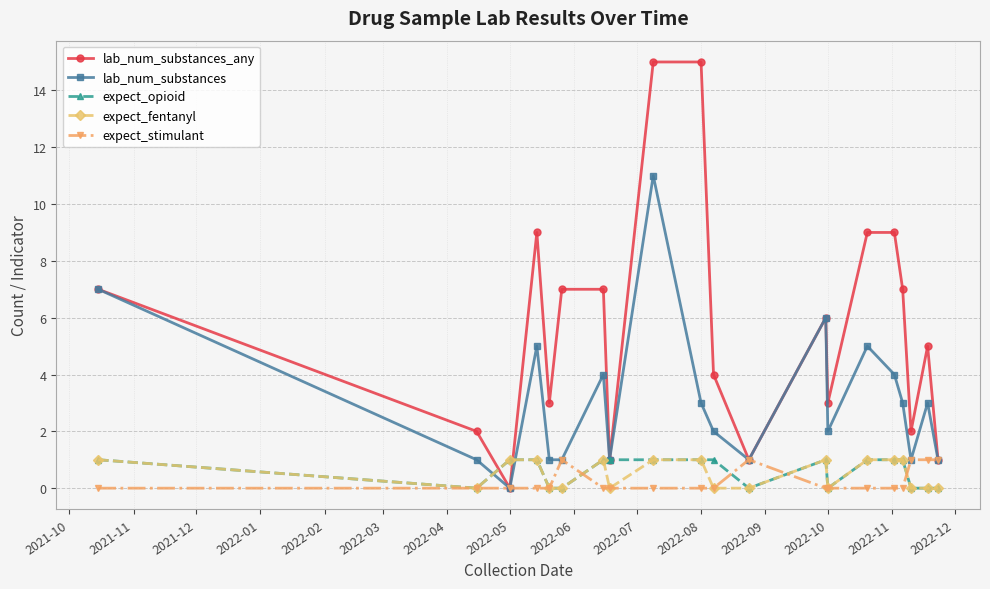

What is the value of the lab_num_substances_any point at the 9th from the left?

15